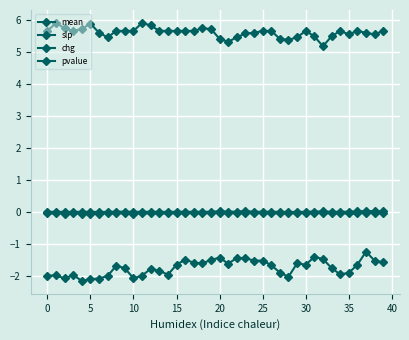

Is this an area chart (filled region under the line)?

No